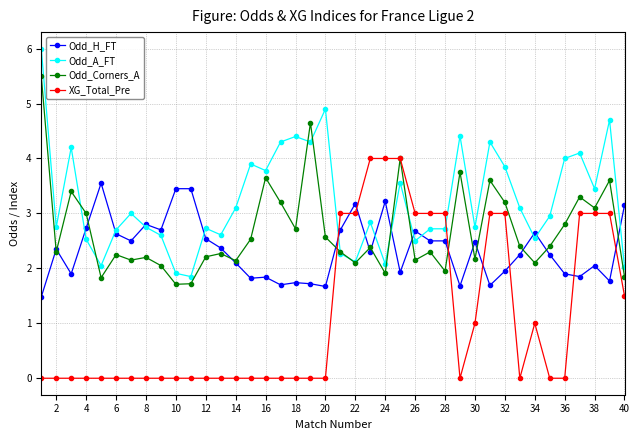

Which series has the largest total across all categories?

Odd_A_FT